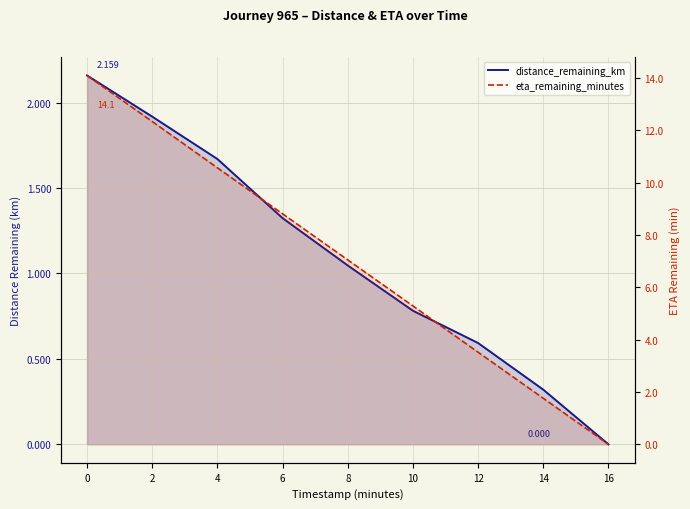

What is the maximum value for distance_remaining_km?

2.2